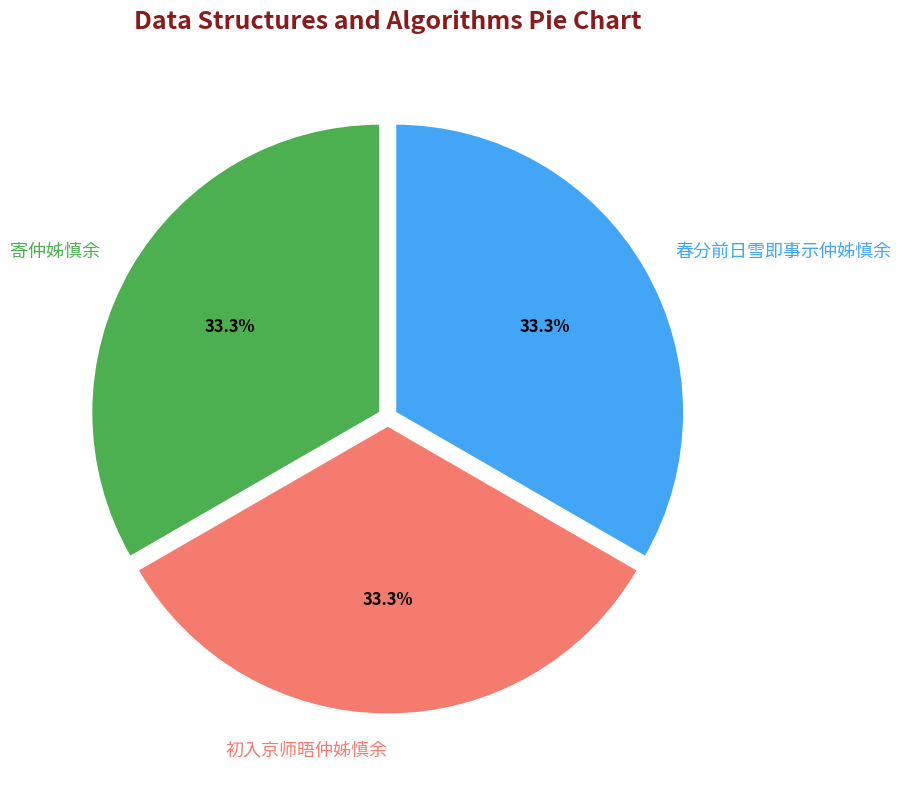

Is 寄仲姊慎余 the majority of the pie?

No